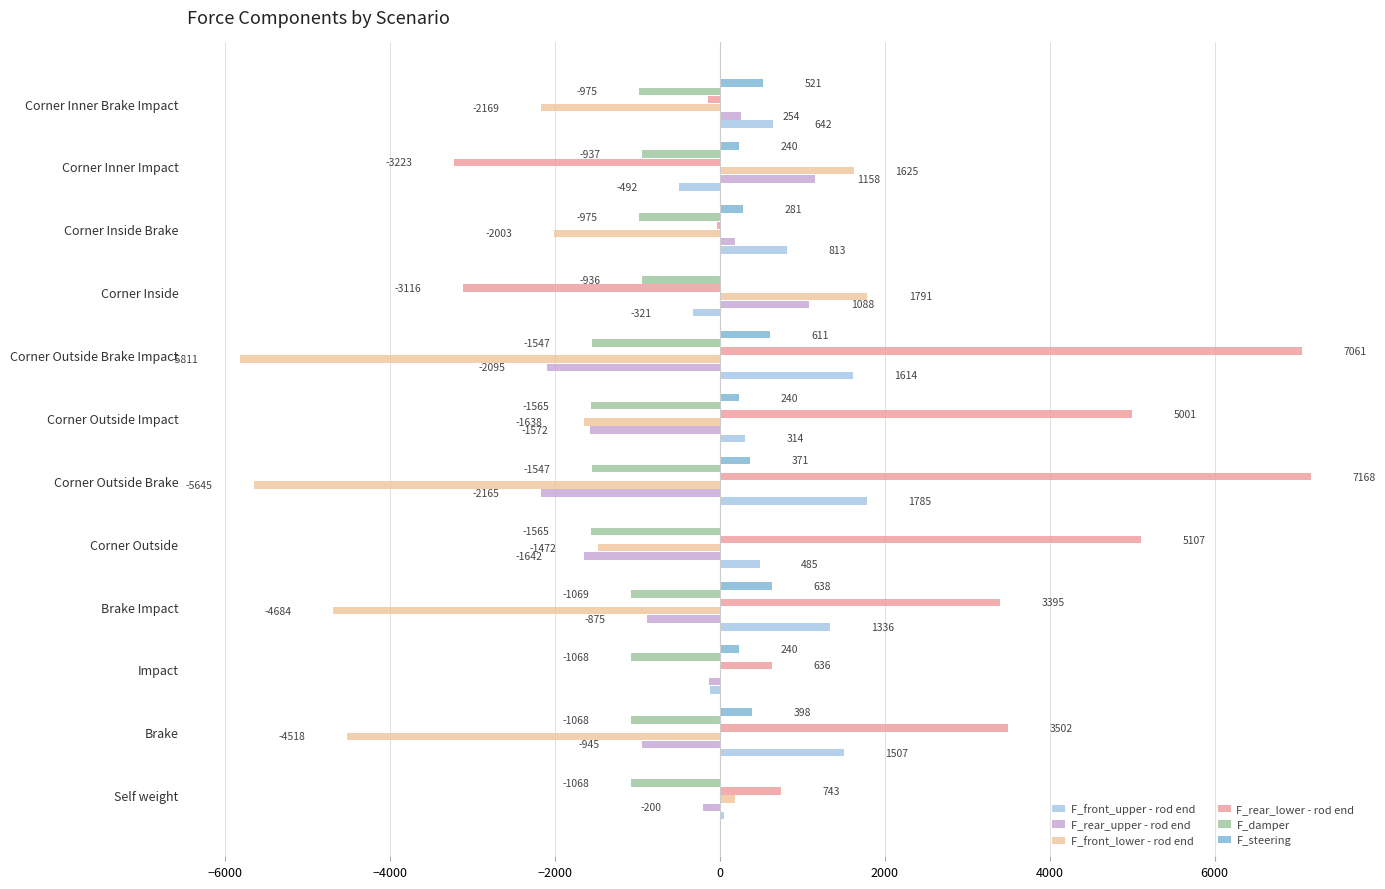

At which category is the sum across all series the highest?

Corner Outside